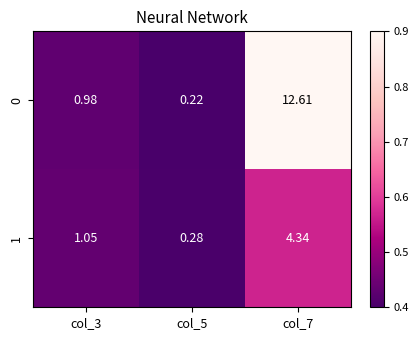

Is the value of 1 at col_7 greater than the value of 0 at col_5?

Yes